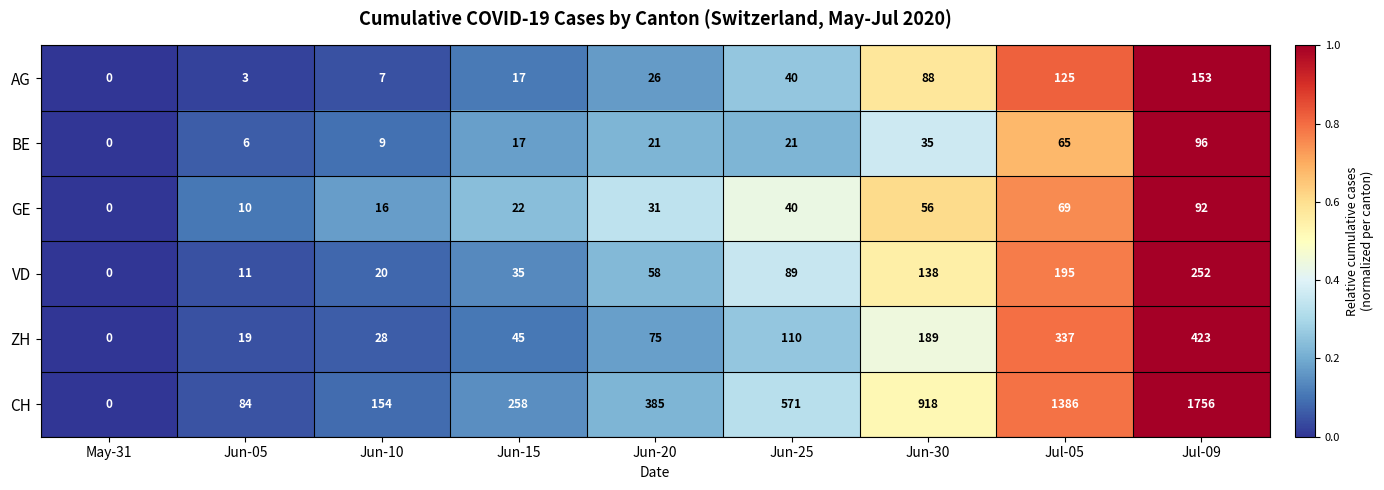

Which series has the largest range (max minus min)?

CH